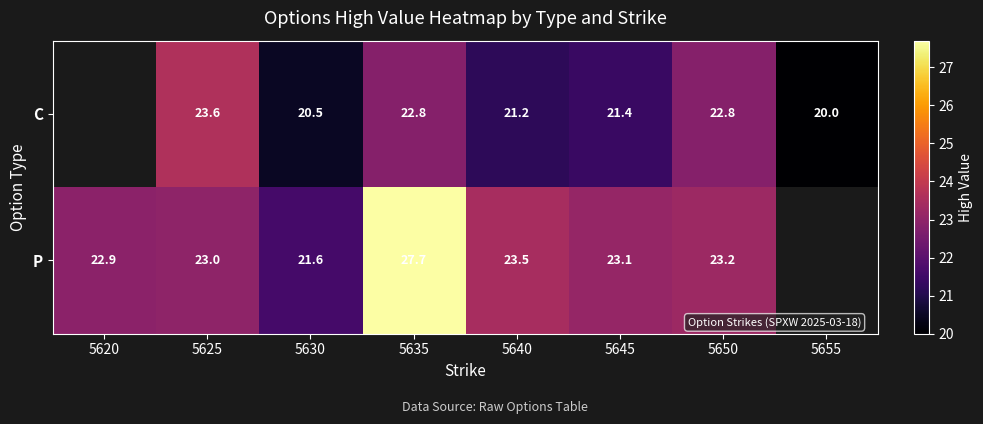

What is the difference between the C values at 5650 and 5640?

1.6